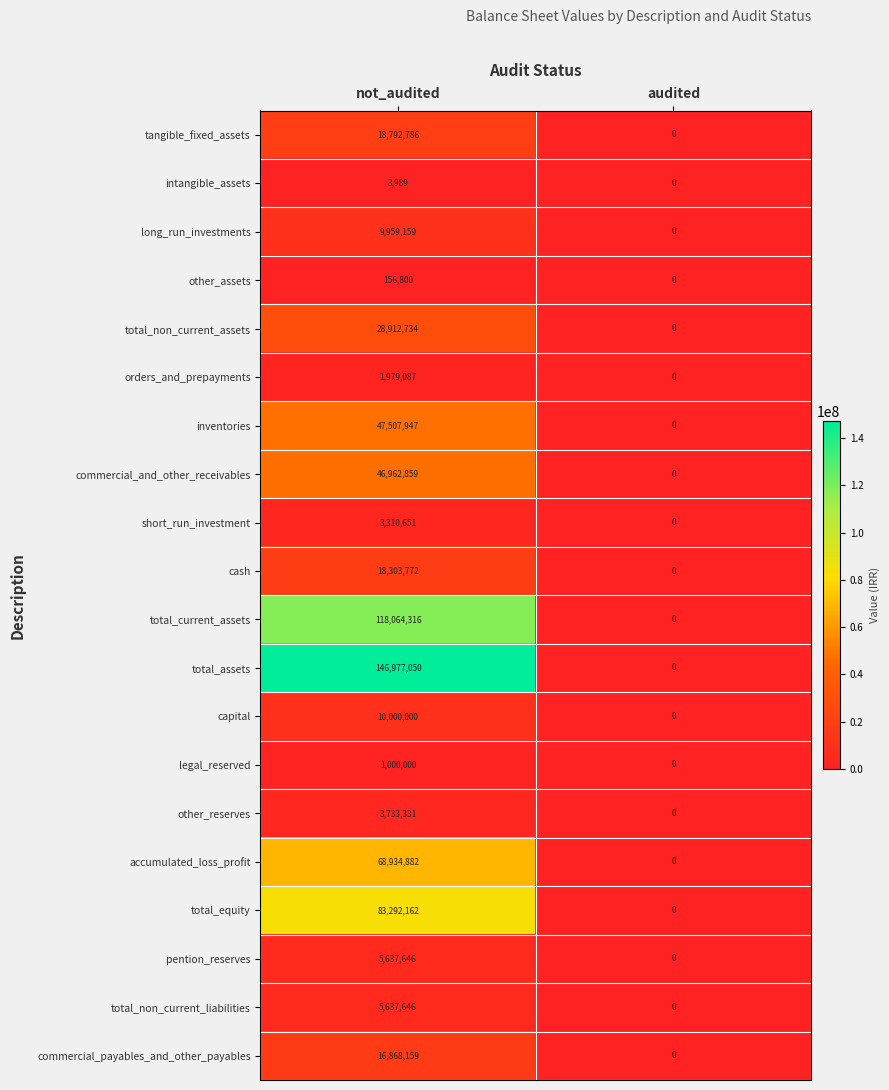

What is the difference between the maximum and minimum values in the commercial_and_other_receivables series?

46962859